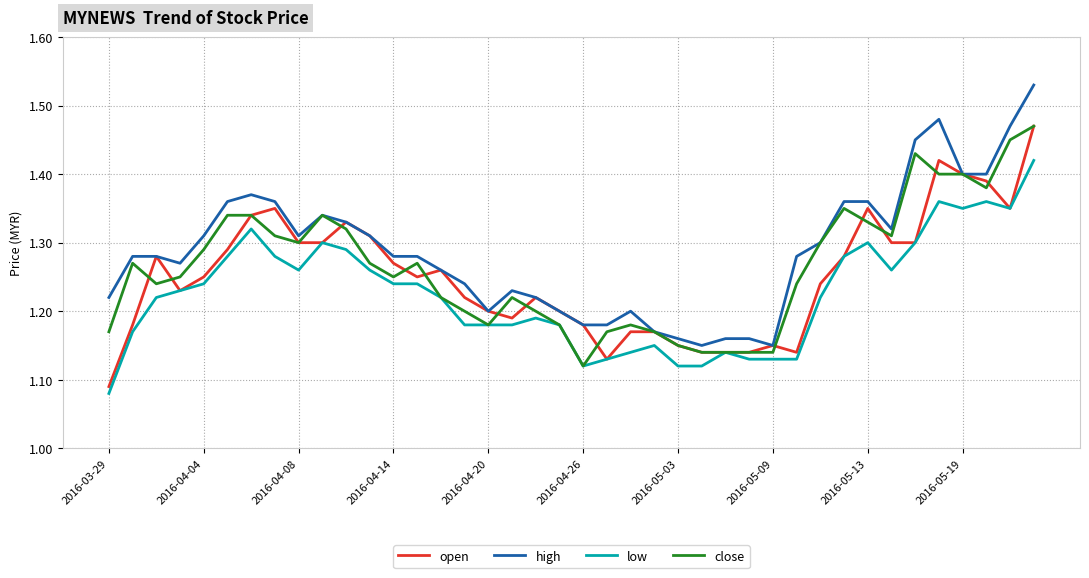

Is it true that open equals 0.8 at 2016-04-04?

False